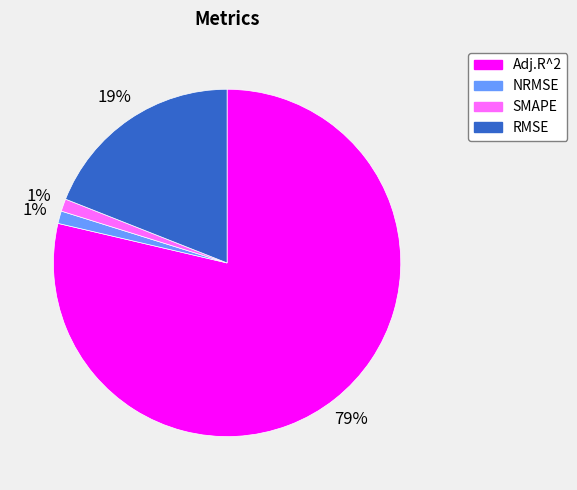

Is the sum of Adj.R^2 and RMSE greater than half?

Yes